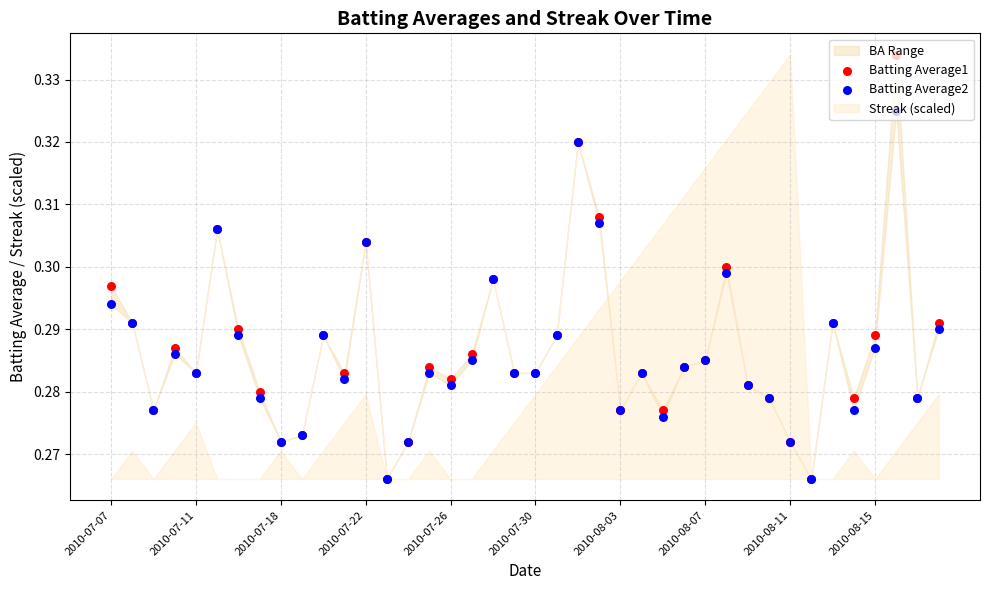

At how many categories does at least one series exceed 0?

40